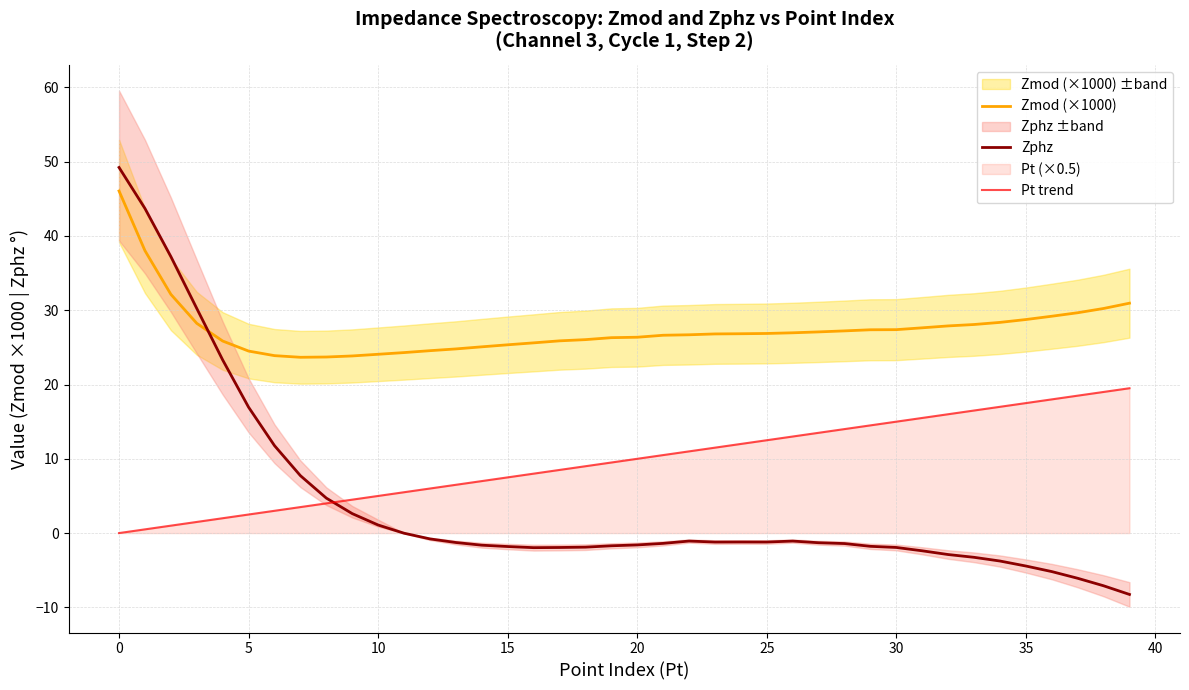

What is the approximate value of Zmod (×1000) at 39?

31.0